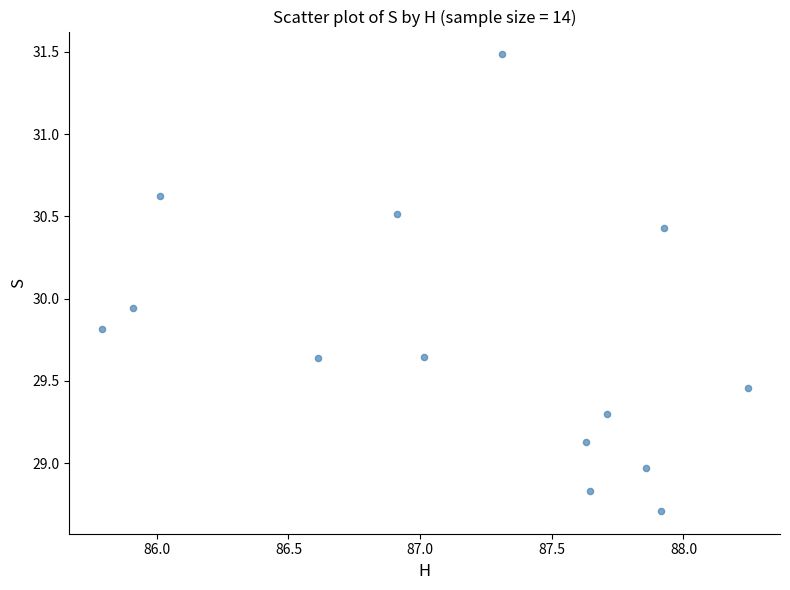

What is the range of X values (max minus min)?

2.5